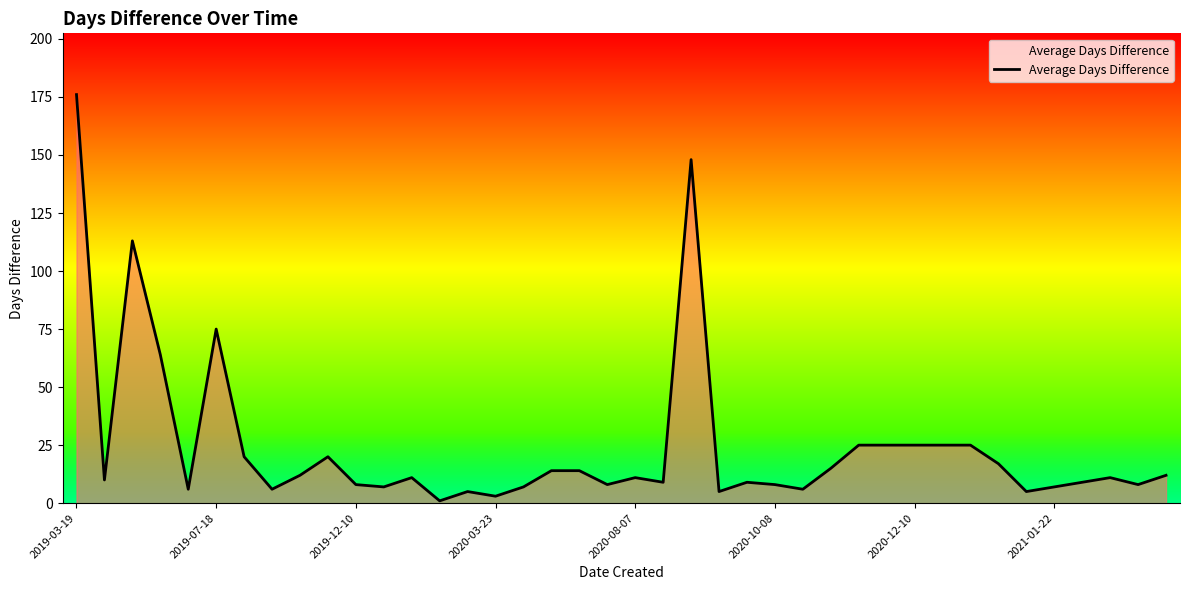

What is the sum of all values?

985